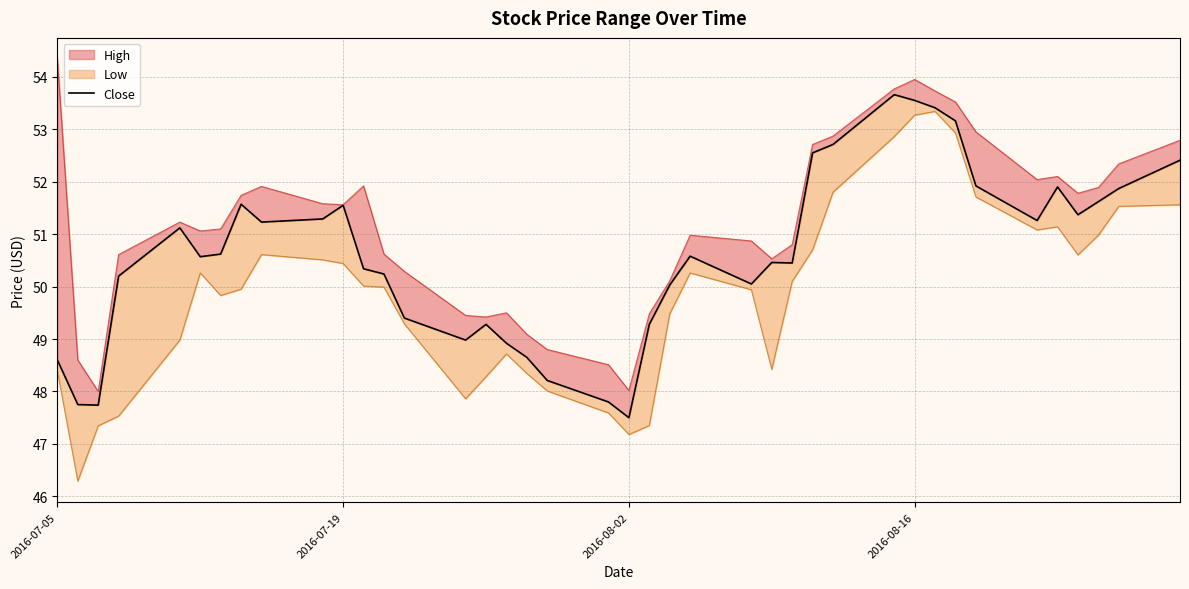

How many interior local valleys (lower than both neighbors) does the data have?

9